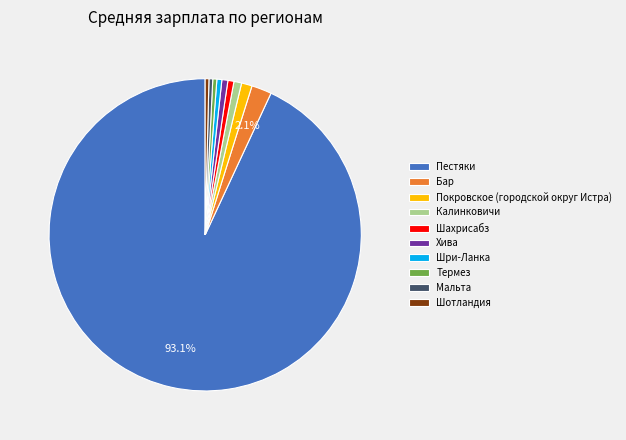

What is the majority slice?

Пестяки